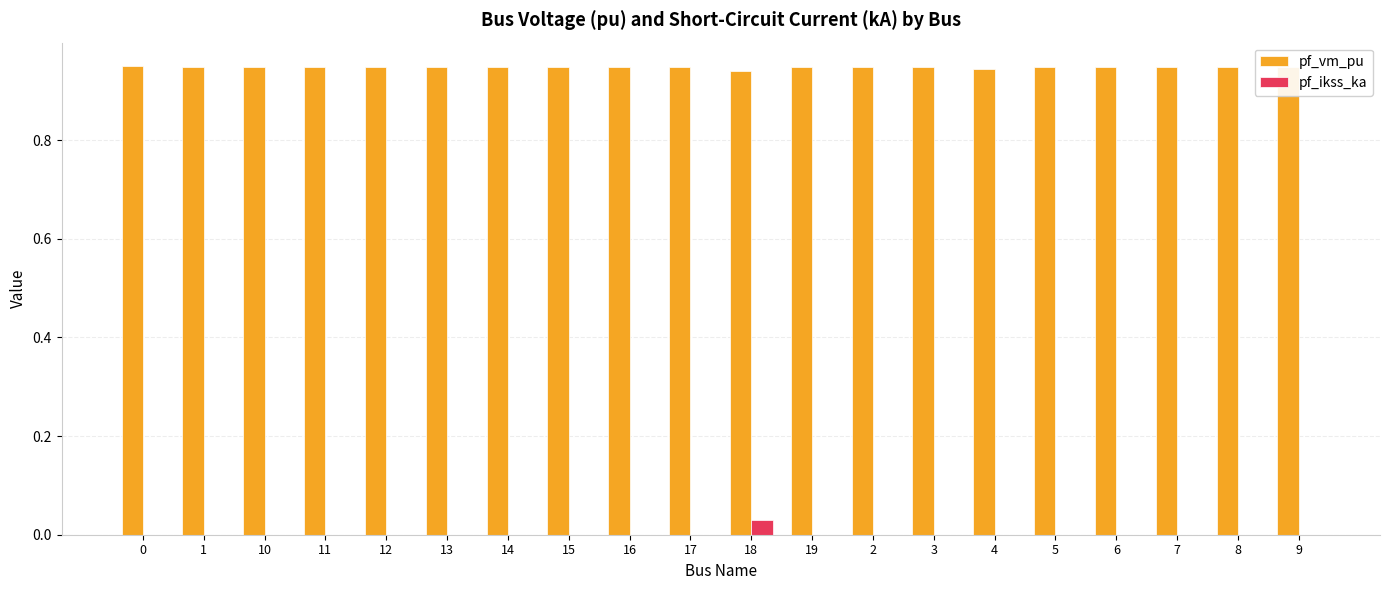

Which series has the widest spread of values?

pf_ikss_ka